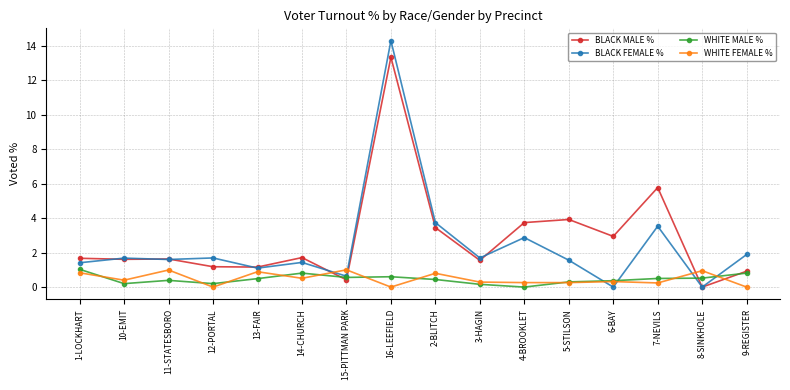

Which series has the largest total across all categories?

BLACK MALE %